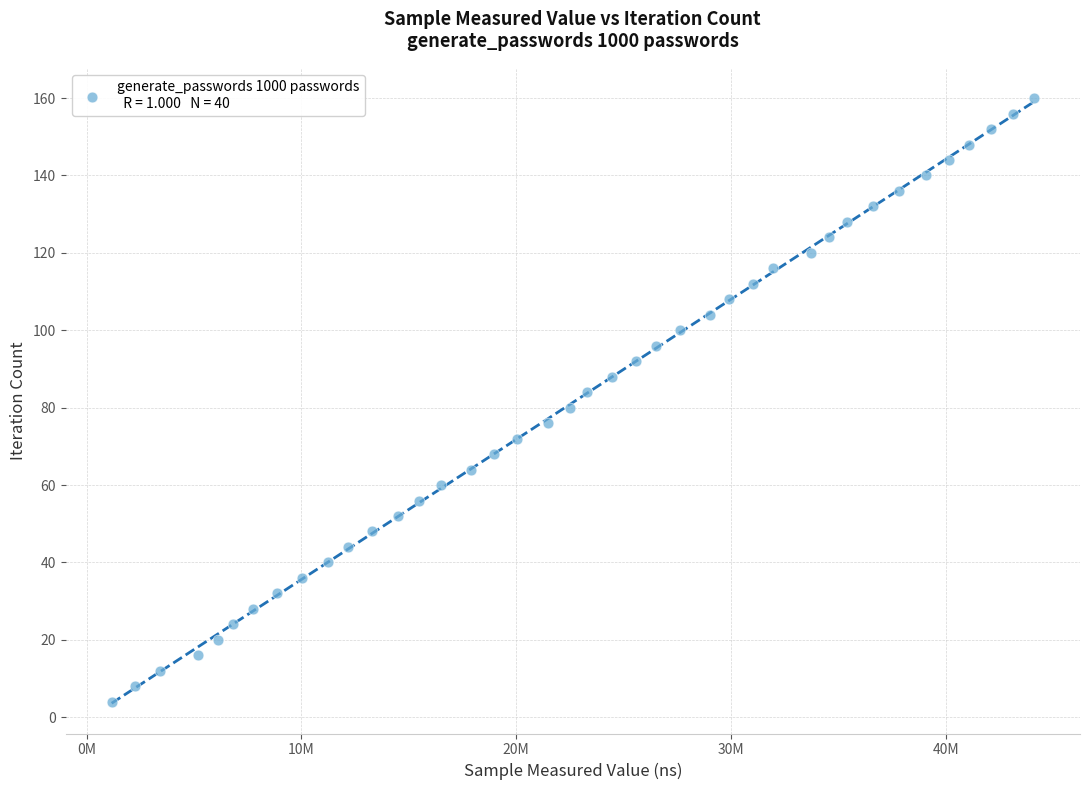

What is the range of X values (max minus min)?

42933875